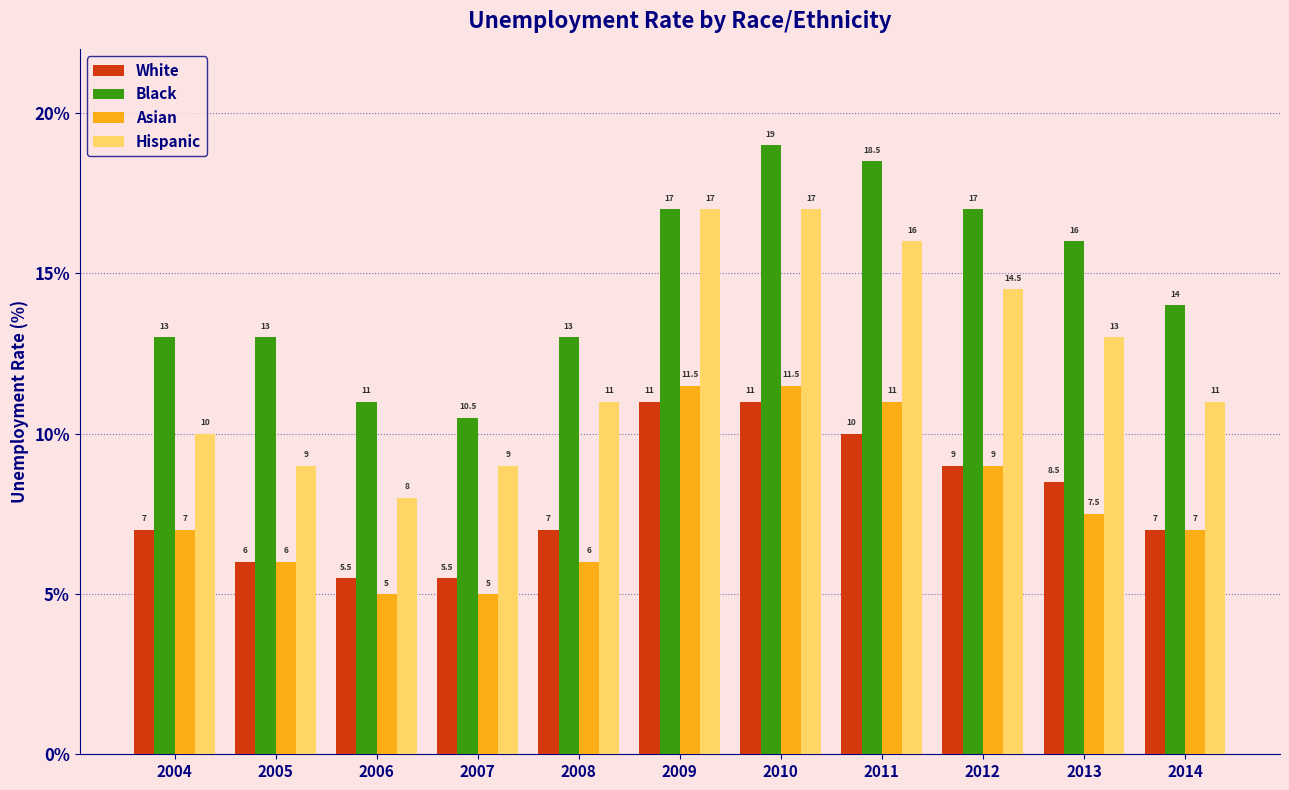

List the series in order of their peak value, highest first.

Black, Hispanic, Asian, White